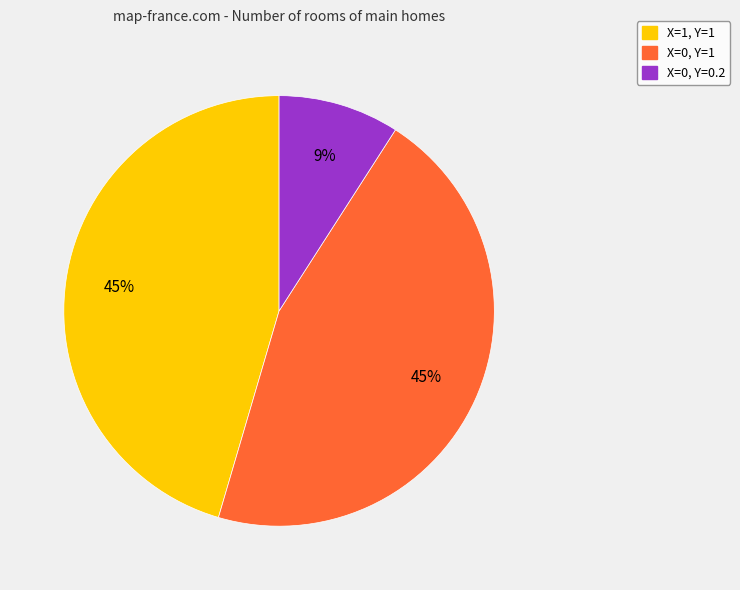

Is there any slice that represents more than half of the pie?

No